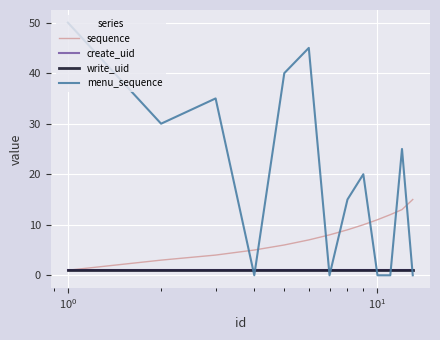

Is this an area chart (filled region under the line)?

No